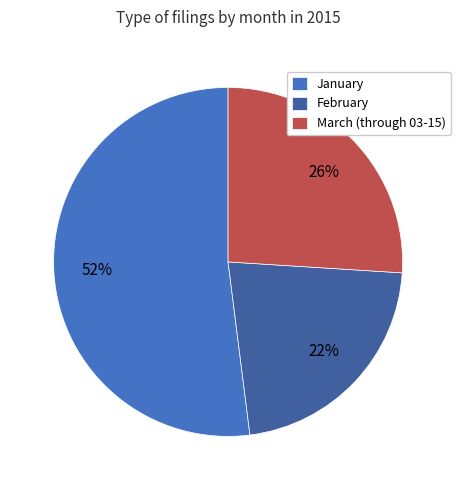

Which slice is the largest?

January